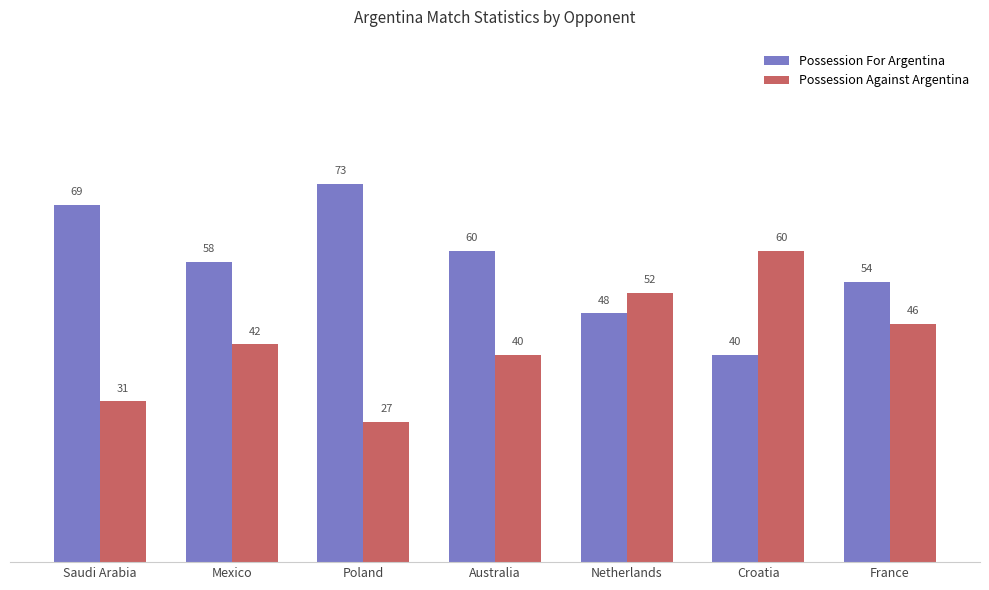

At which label is Possession Against Argentina closest to 43?

Mexico